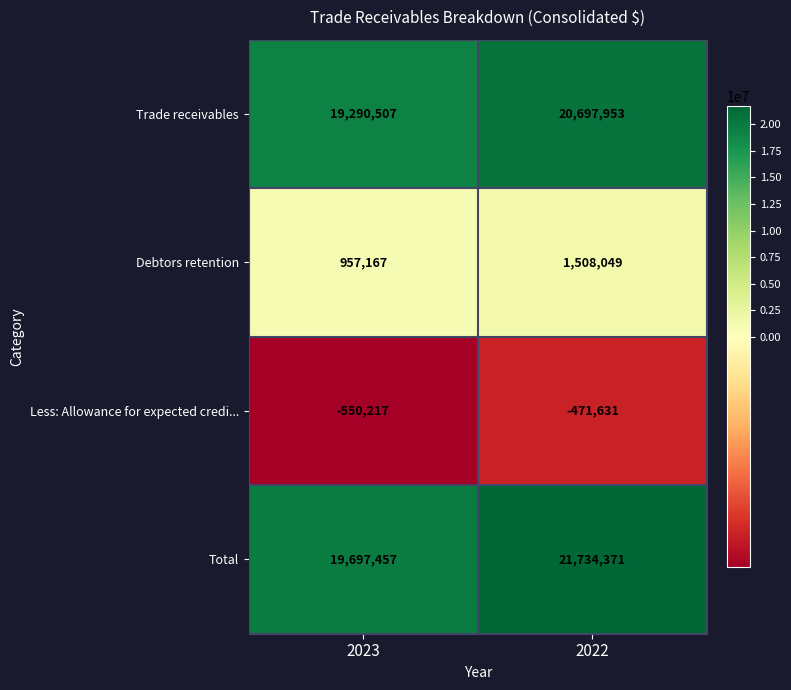

What is the sum of all Less: Allowance for expected credi... values?

-1021848